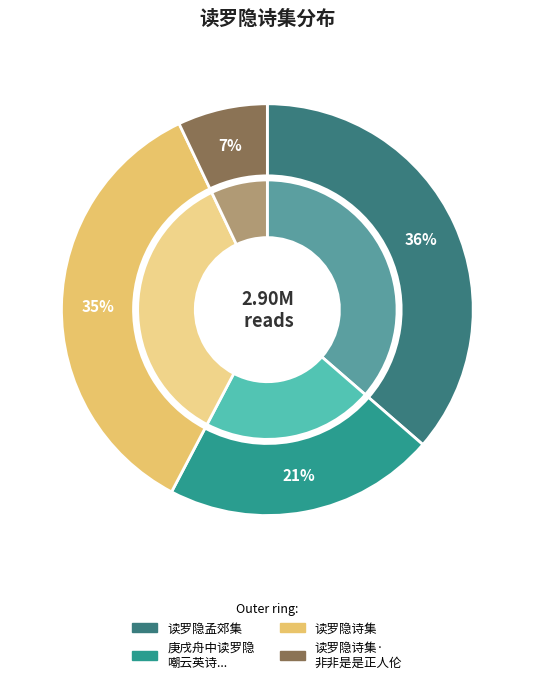

To the nearest percent, what is the difference between the 庚戌舟中读罗隐嘲云英诗我未成名君未嫁可能俱是不如人代云英答亦以自嘲 and 读罗隐诗集 slice percentages?

14%